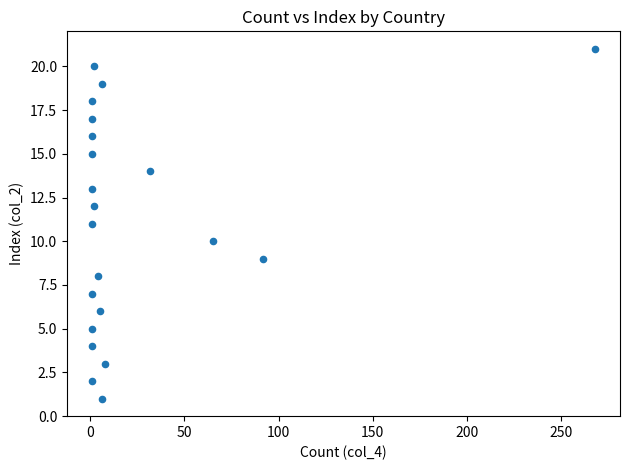

What is the range of X values (max minus min)?

267